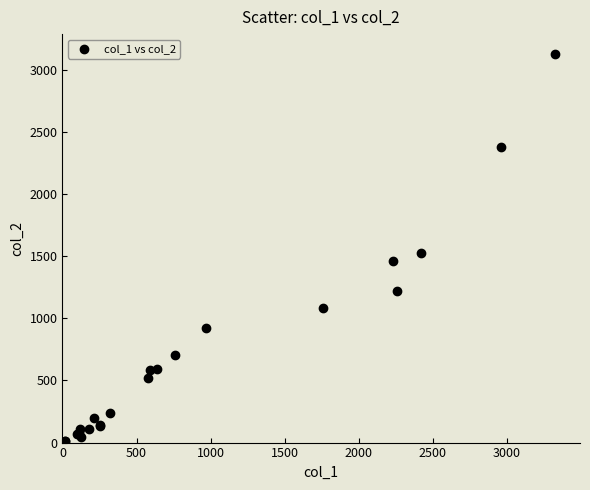

What Y value in the scatter plot is closest to 1569?

1527.9